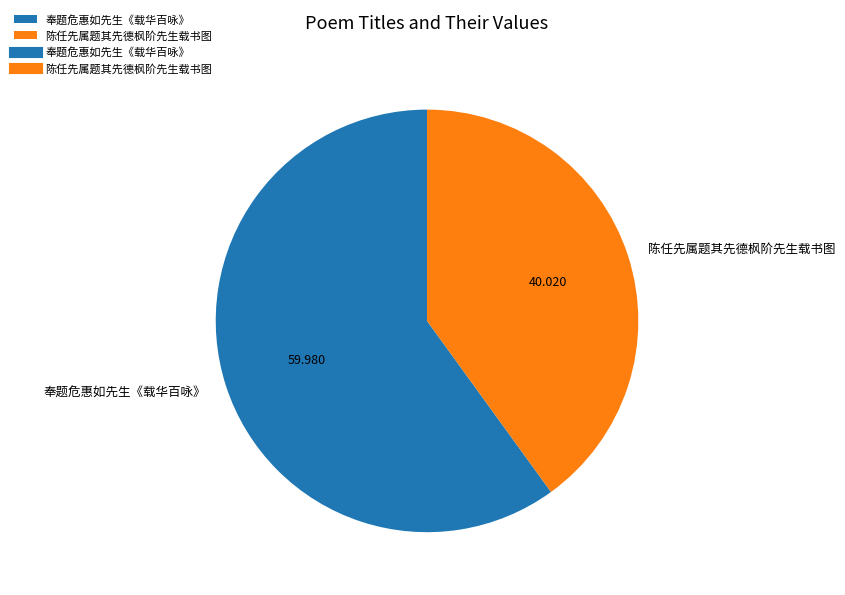

Is it true that 陈任先属题其先德枫阶先生载书图 is 40% of the pie?

True